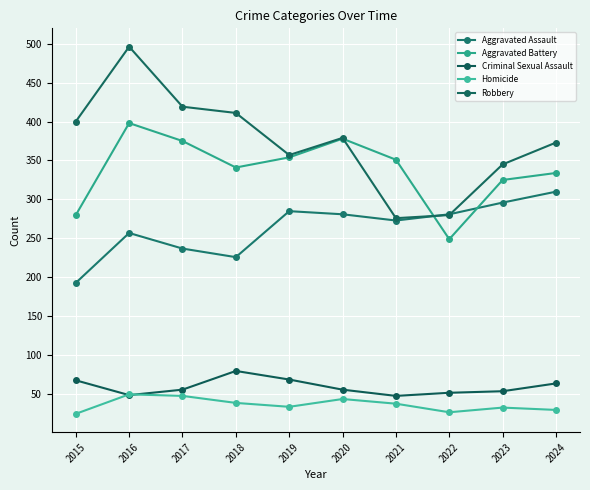

True or false: Aggravated Battery and Homicide intersect in this chart.

False